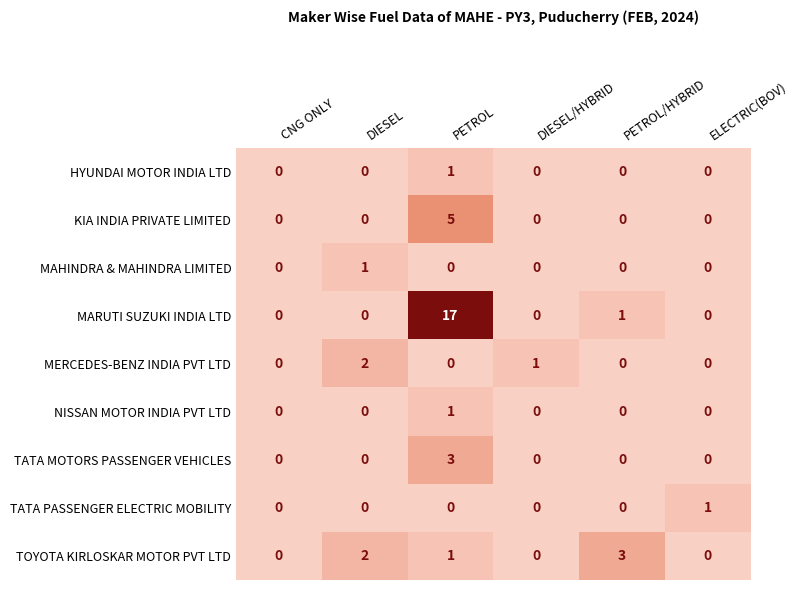

Which category has the highest value across all series?

PETROL